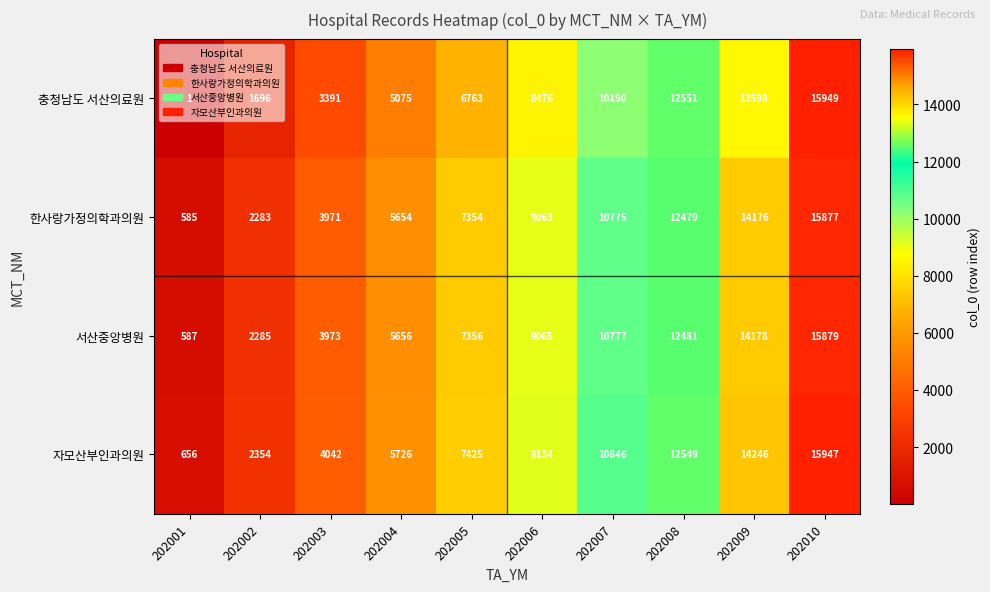

At 202009, list the series in order from smallest to largest.

충청남도 서산의료원, 한사랑가정의학과의원, 서산중앙병원, 자모산부인과의원